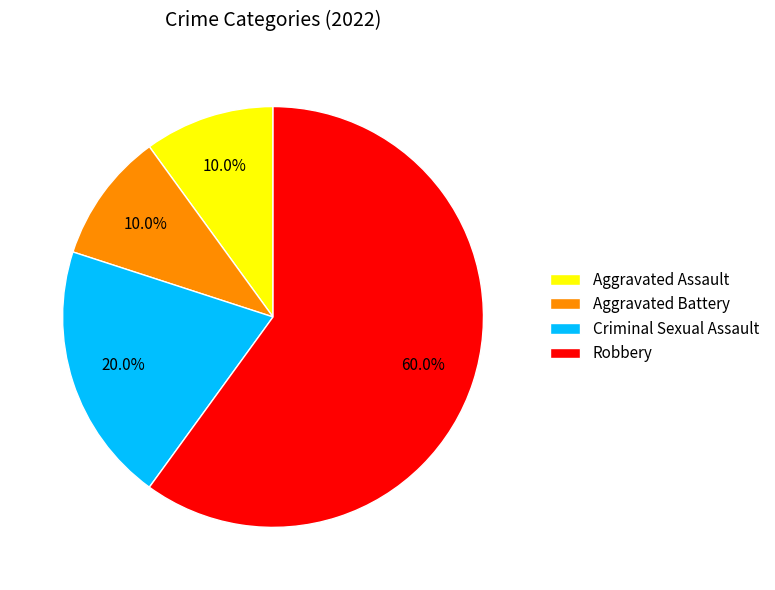

To the nearest percent, what percentage of the pie is Aggravated Assault?

10%